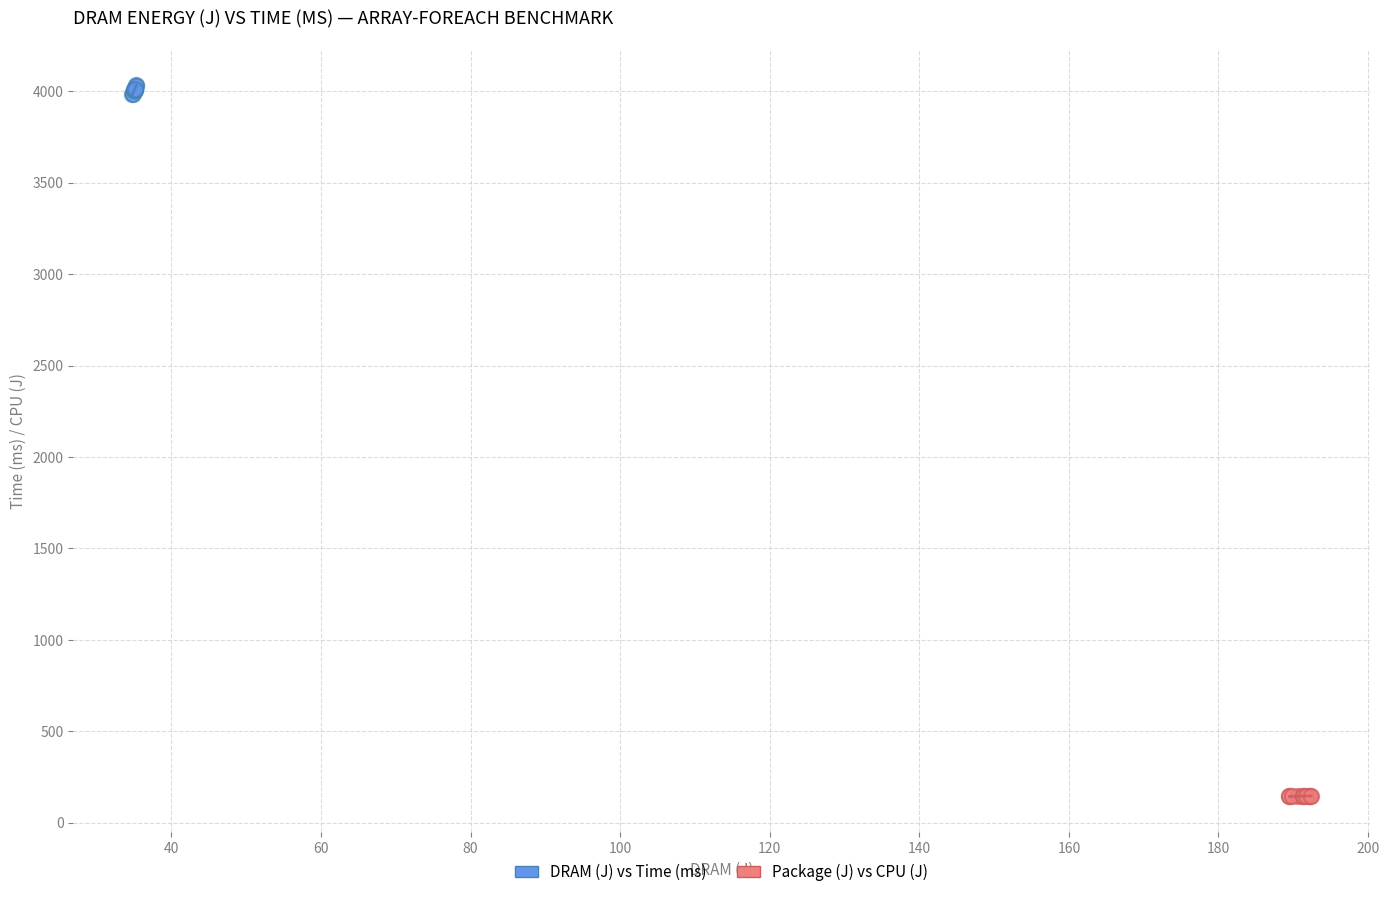

Which series contains the highest Y value?

DRAM (J) vs Time (ms)